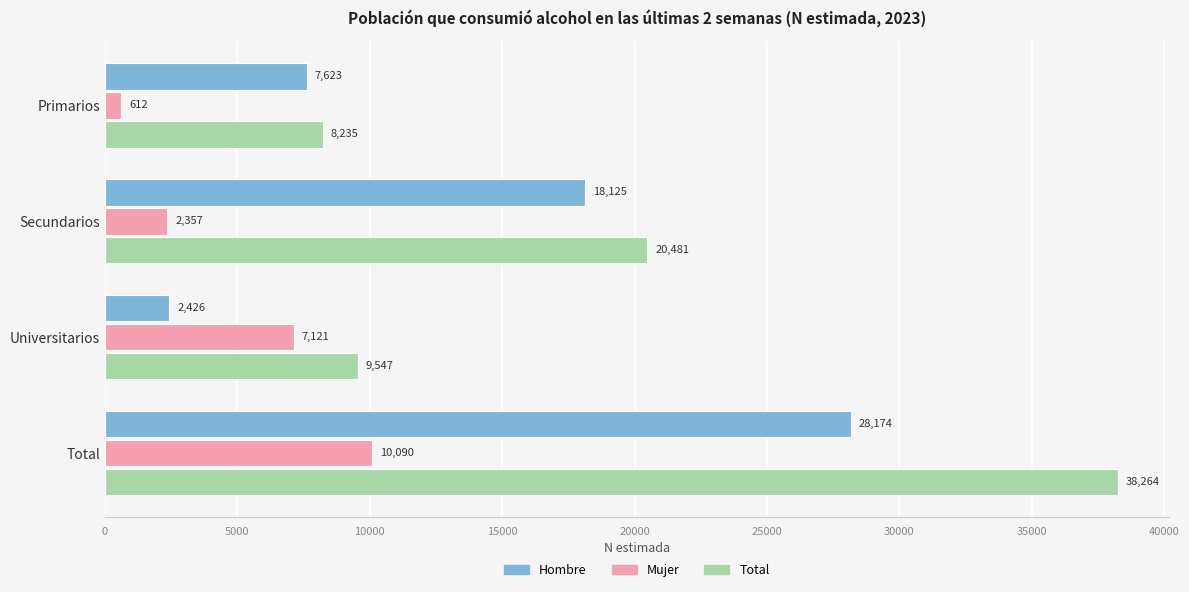

Which series has the largest total across all categories?

Total